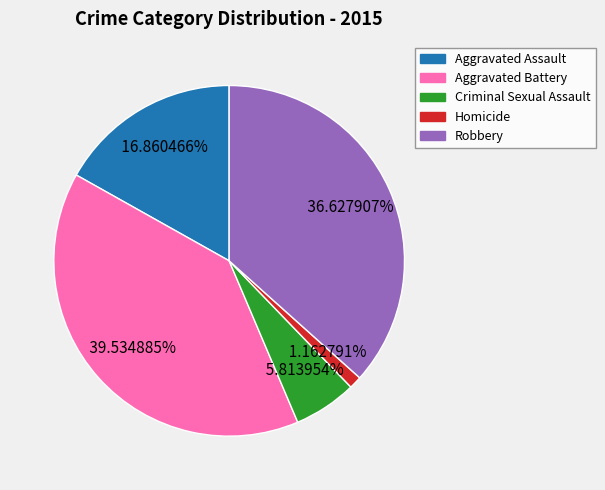

Count the number of slices in the pie.

5